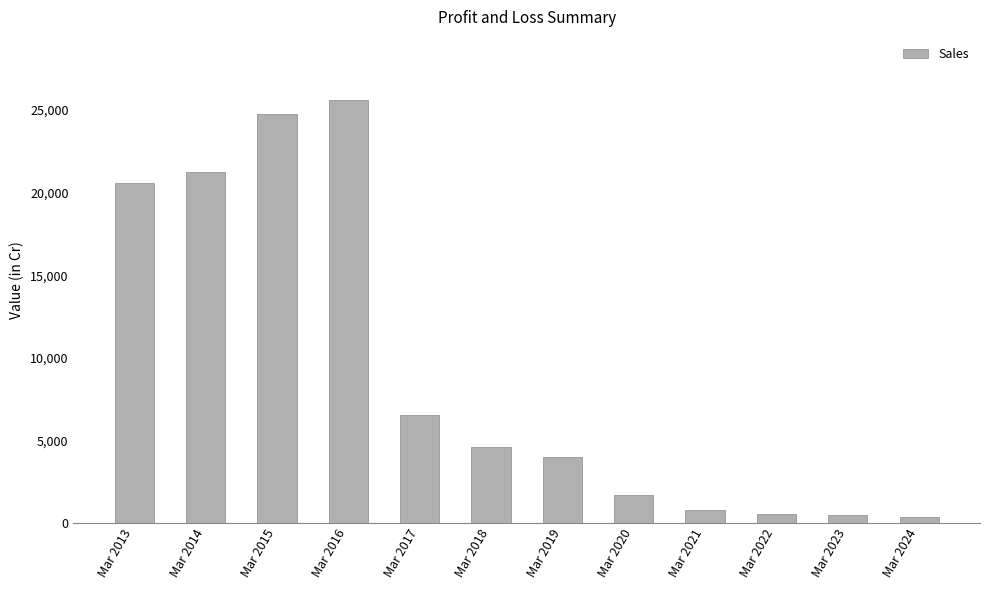

What is the minimum value shown in the chart?

383